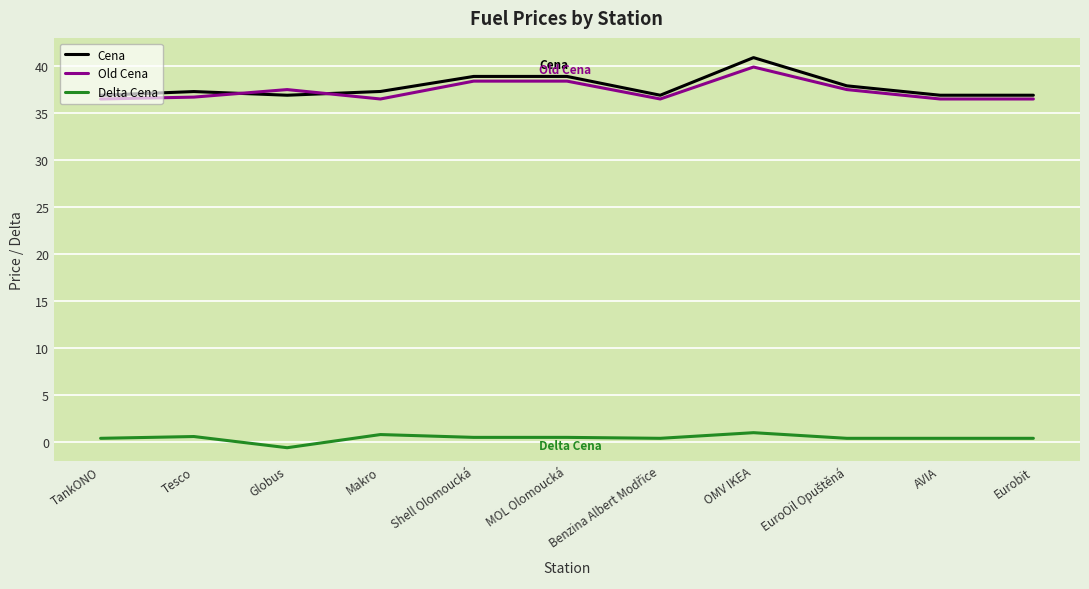

What is the minimum value for Cena?

36.9